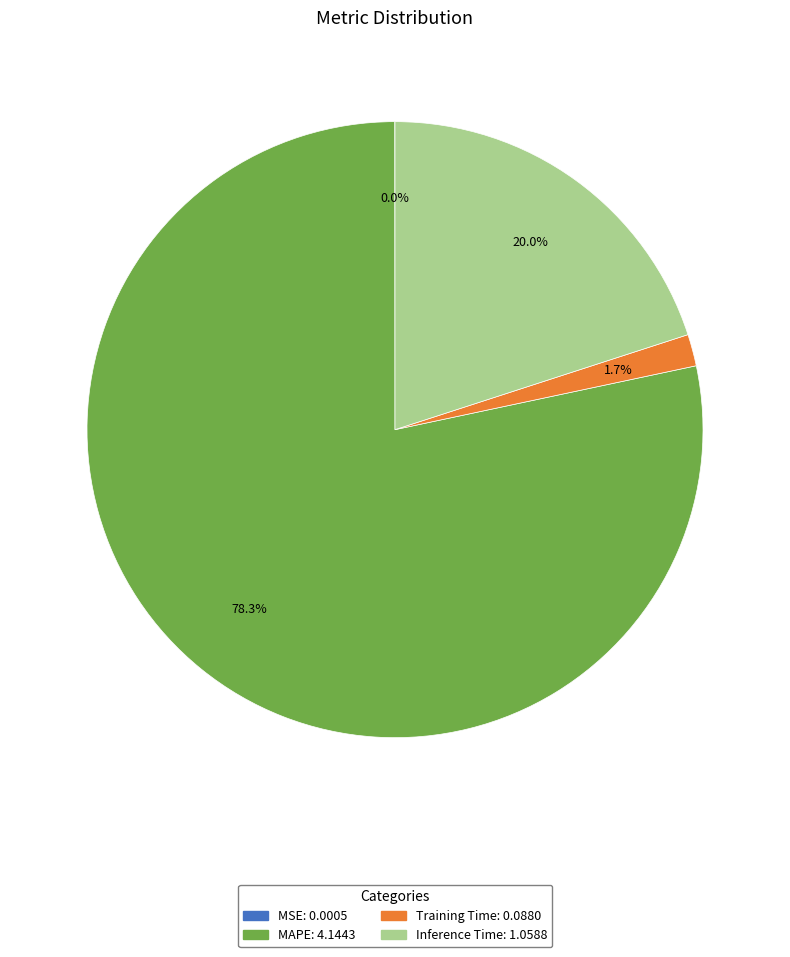

Is it true that Training Time is 7% of the pie?

False